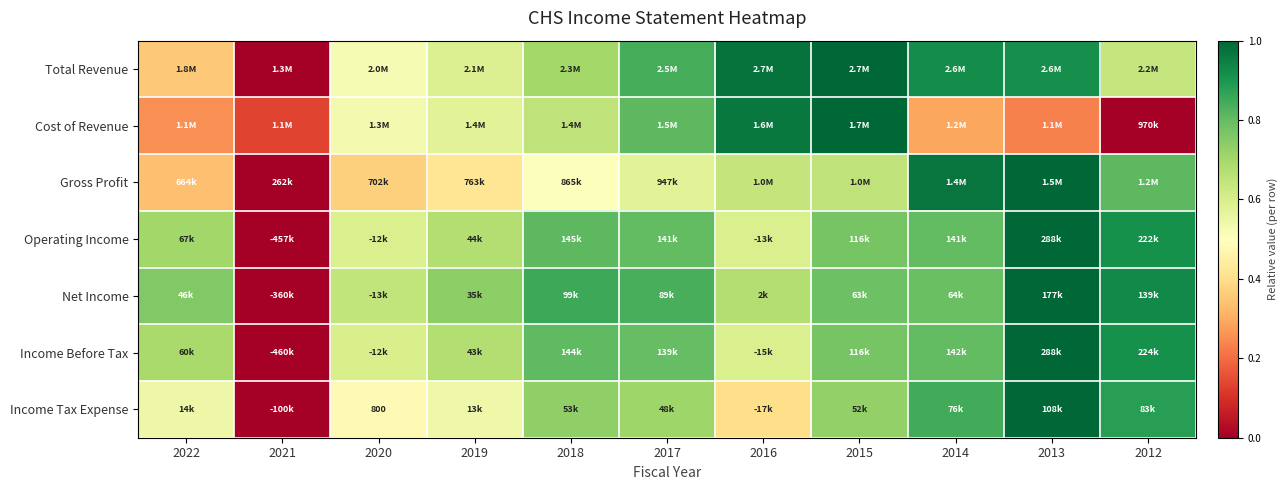

At which label is Gross Profit closest to 0?

2021